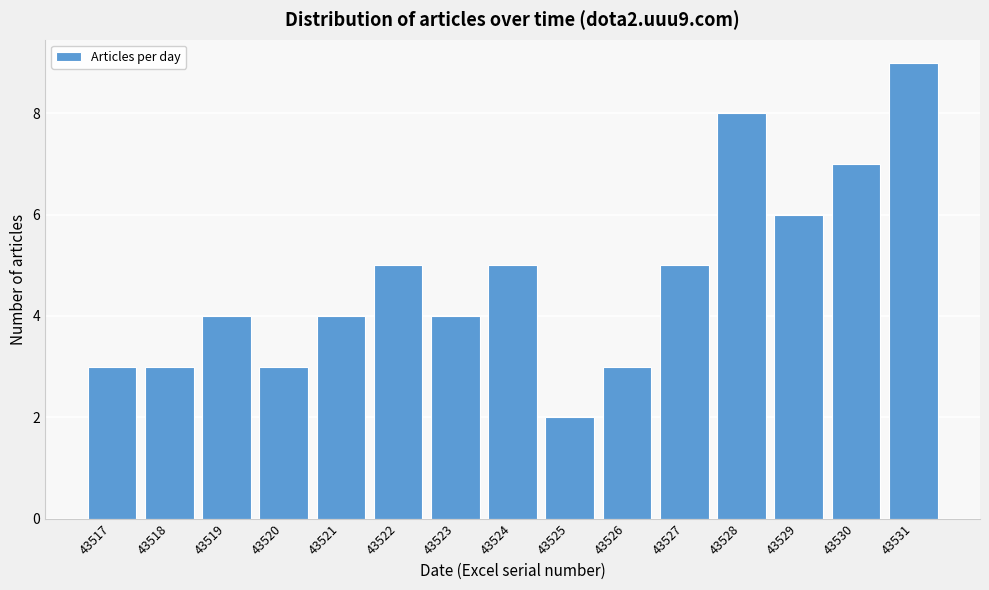

Reading right to left, what are all the values shown in this chart?

9	7	6	8	5	3	2	5	4	5	4	3	4	3	3